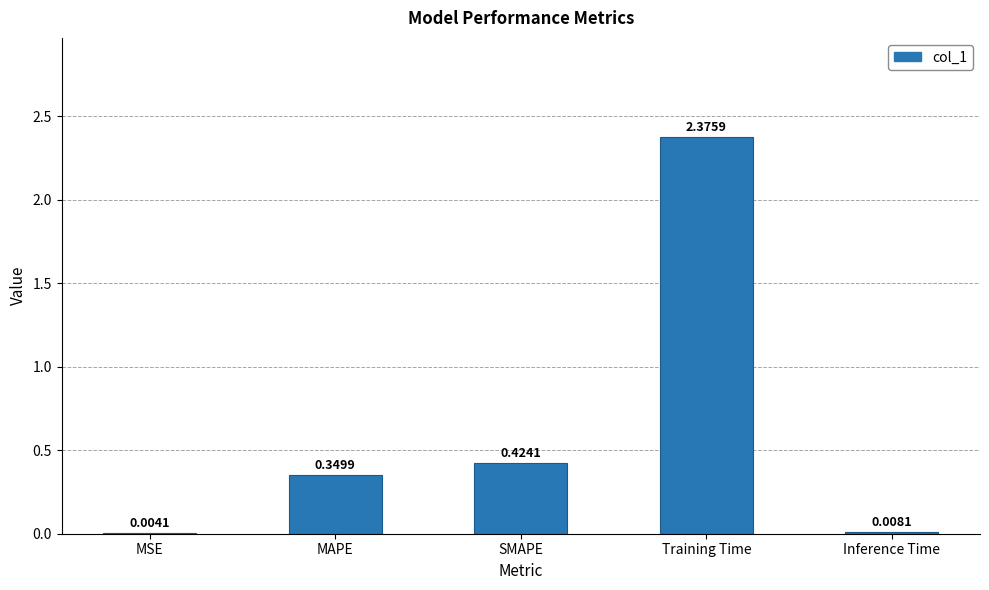

What is the sum of all values?

3.2